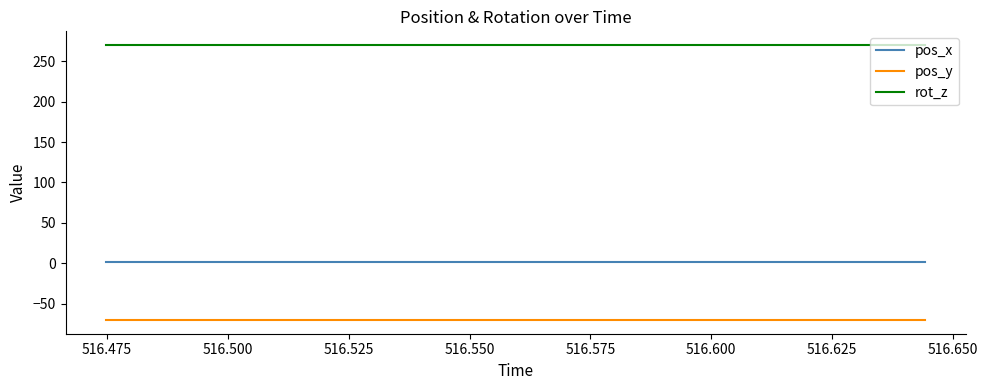

Rank the series by their average value, from lowest to highest.

pos_y, pos_x, rot_z